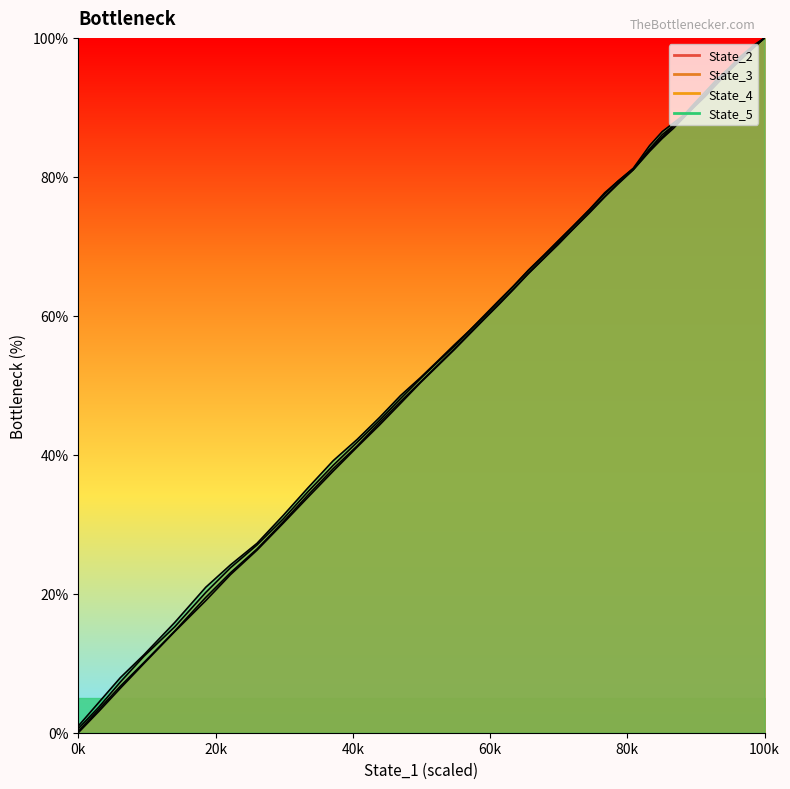

How many series are shown in this chart?

4